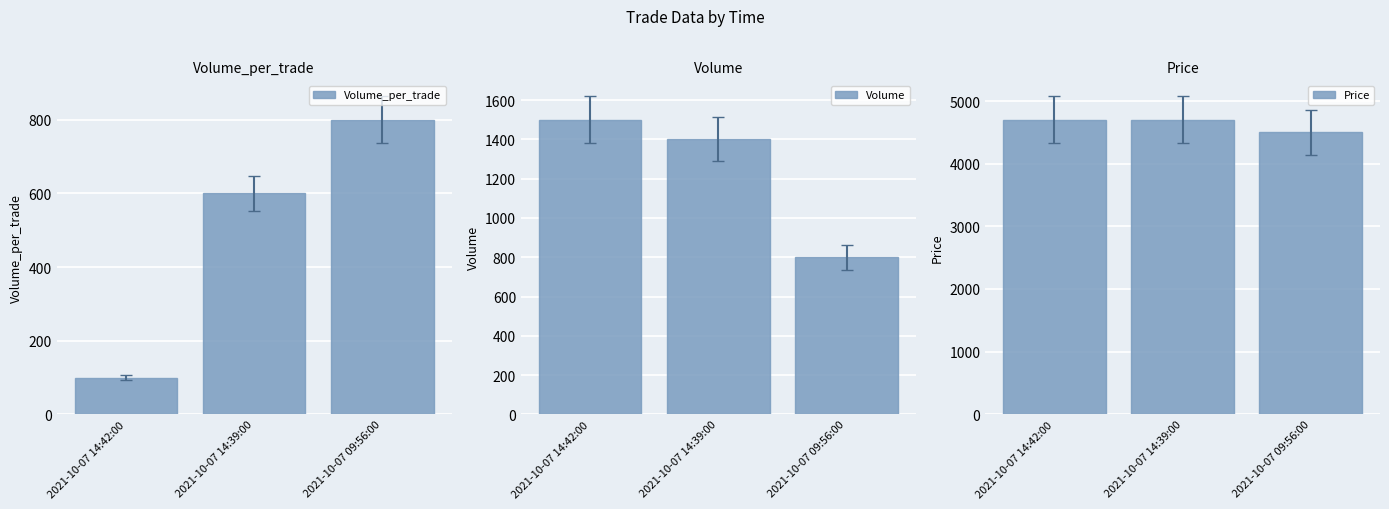

Which series has the largest total across all categories?

Price